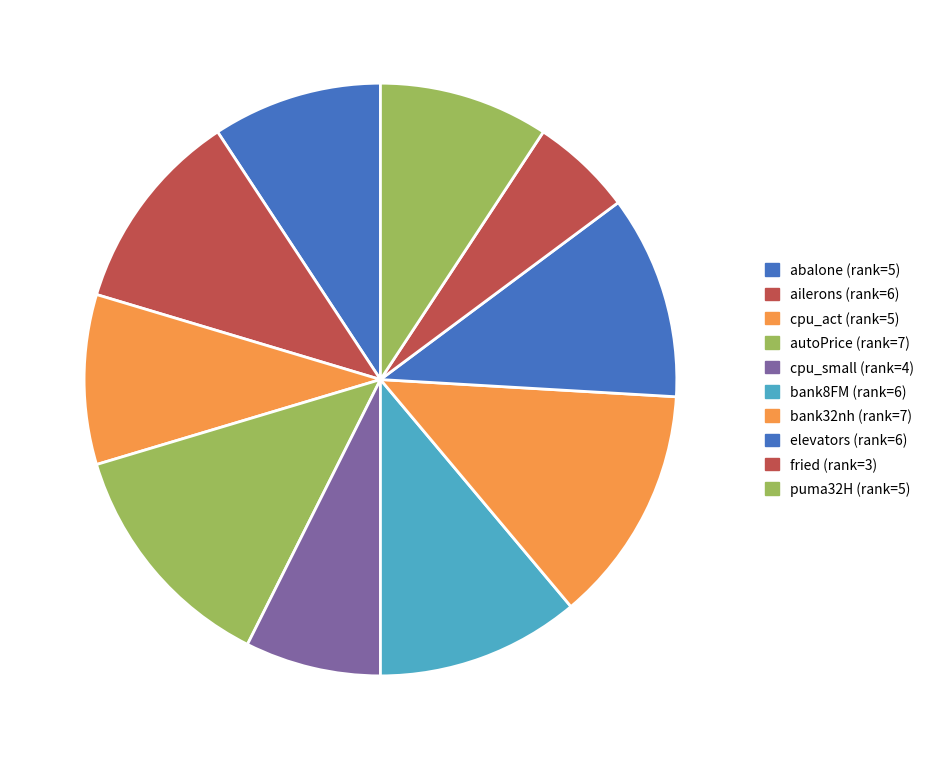

How many slices are in this pie chart?

10